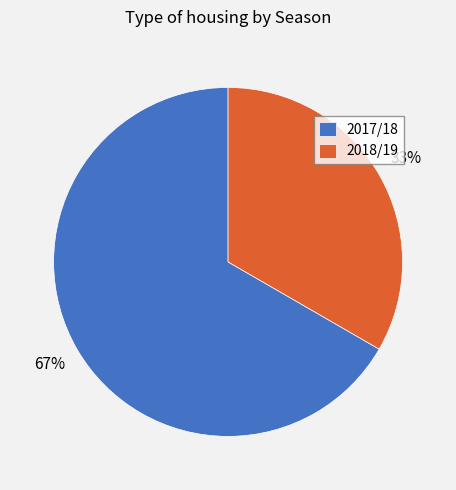

Count the number of slices in the pie.

2